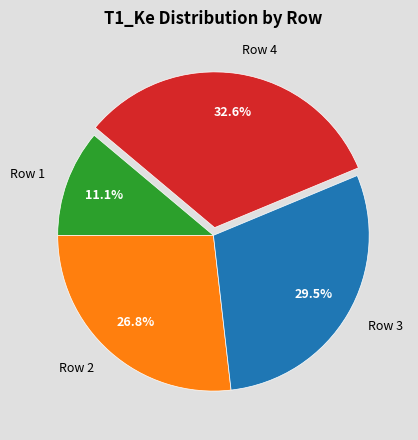

Is it true that Row 4 is 33% of the pie?

True